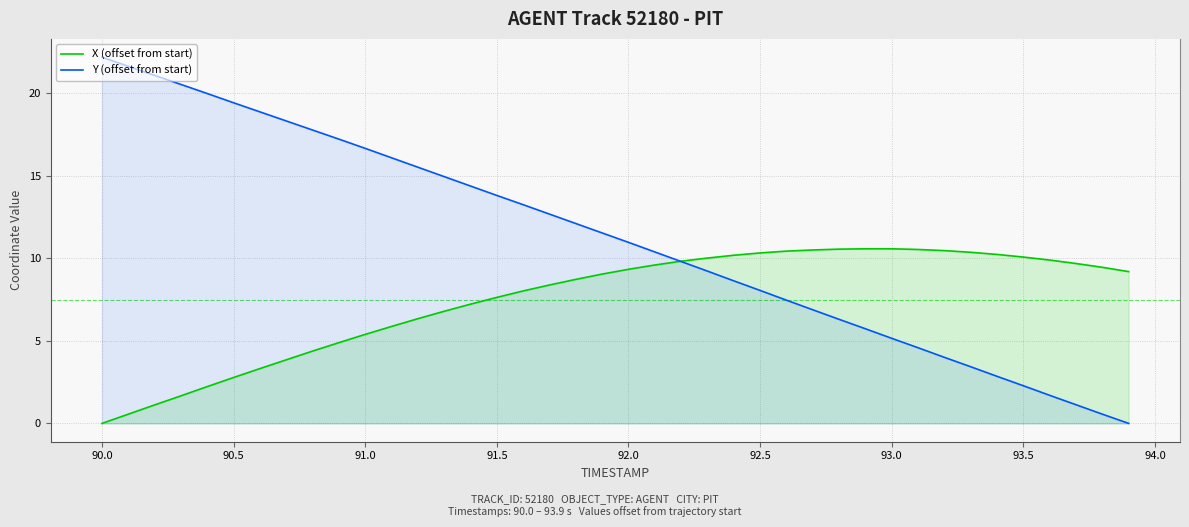

Is the value of Y (offset from start) at 92.0 greater than the value of X (offset from start) at 92.0?

Yes